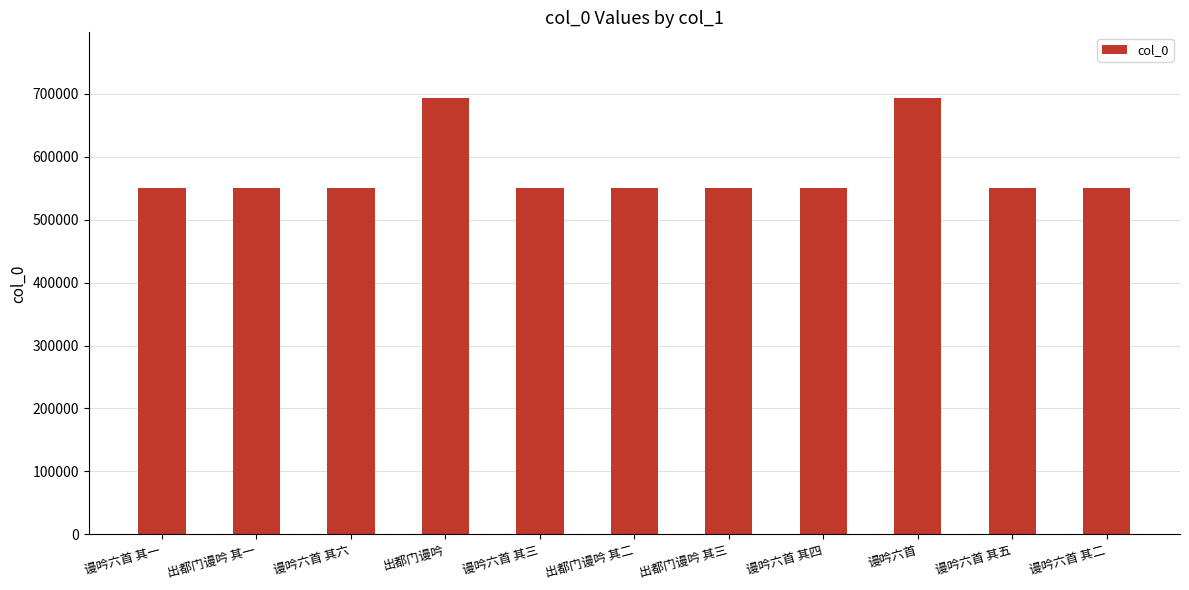

What is the label of the 9th bar from the right?

谩吟六首 其六